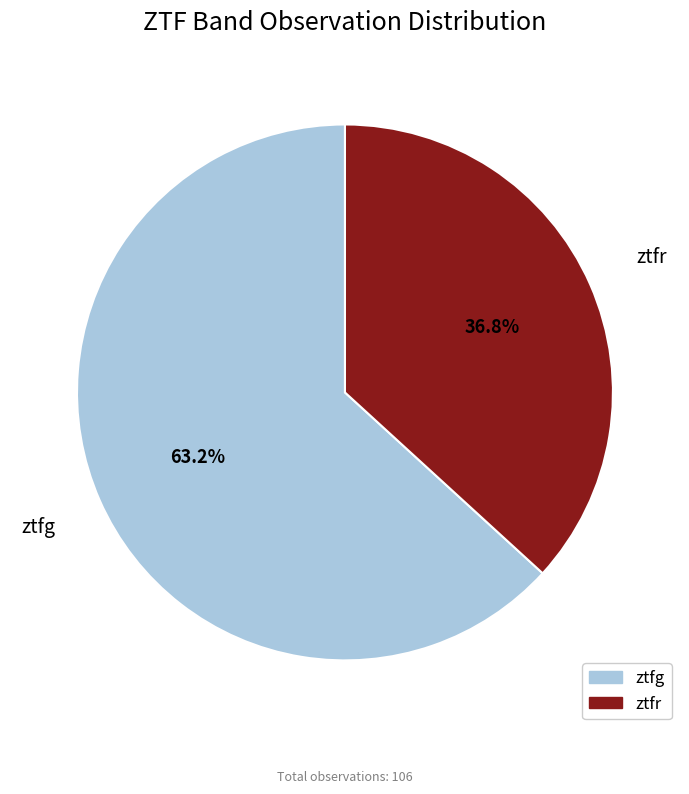

Which slice is the smallest?

ztfr